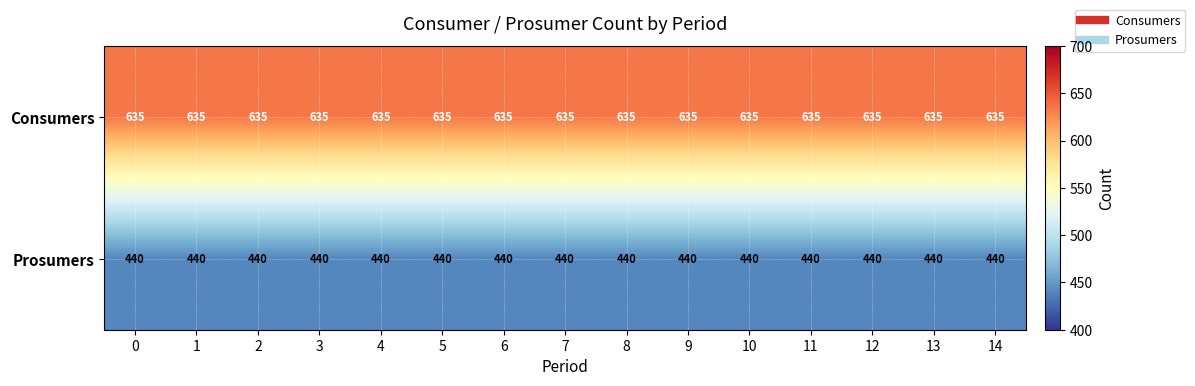

Rank the series at 1 from lowest to highest value.

Prosumers, Consumers